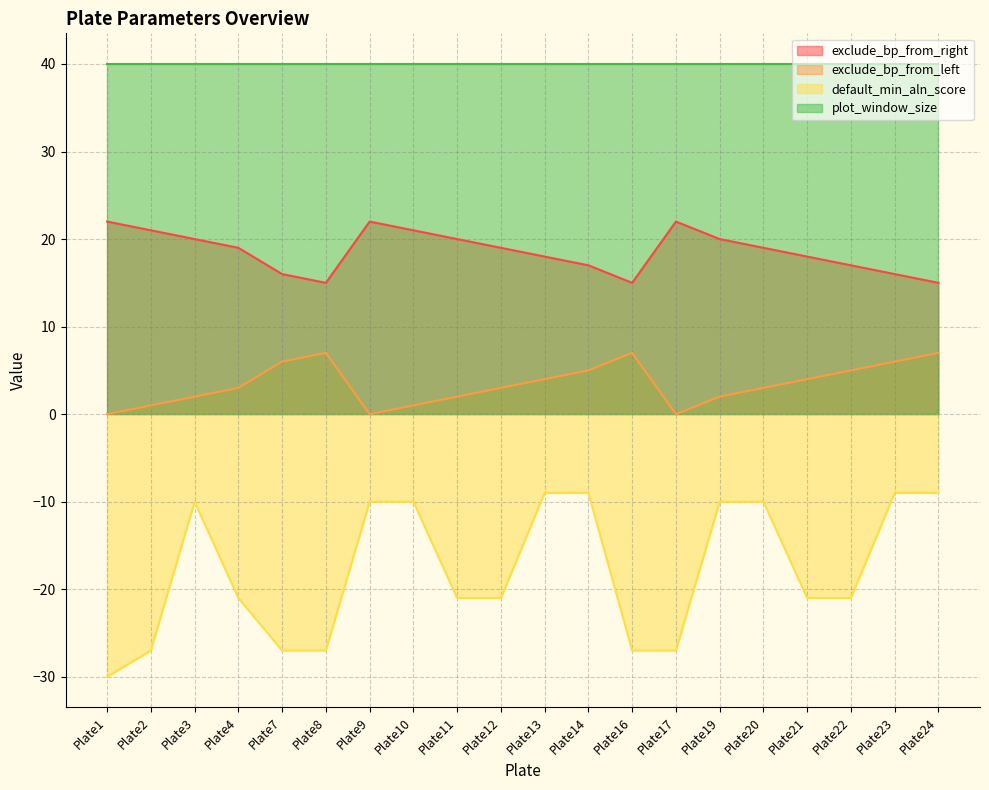

How many values in the default_min_aln_score series are below -21?

6